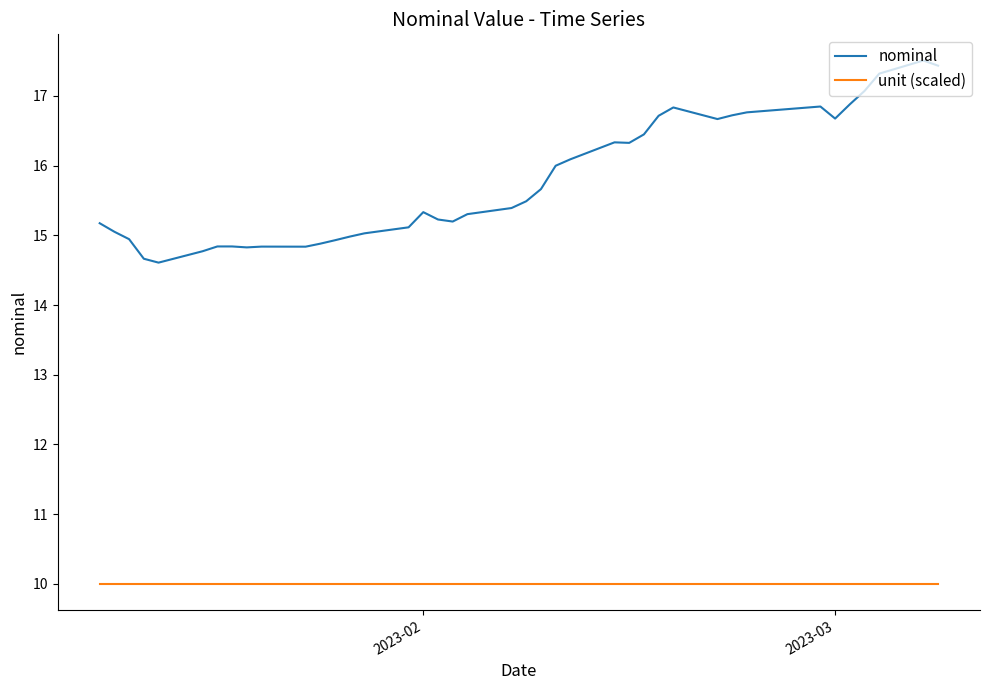

Which series has the largest total across all categories?

nominal